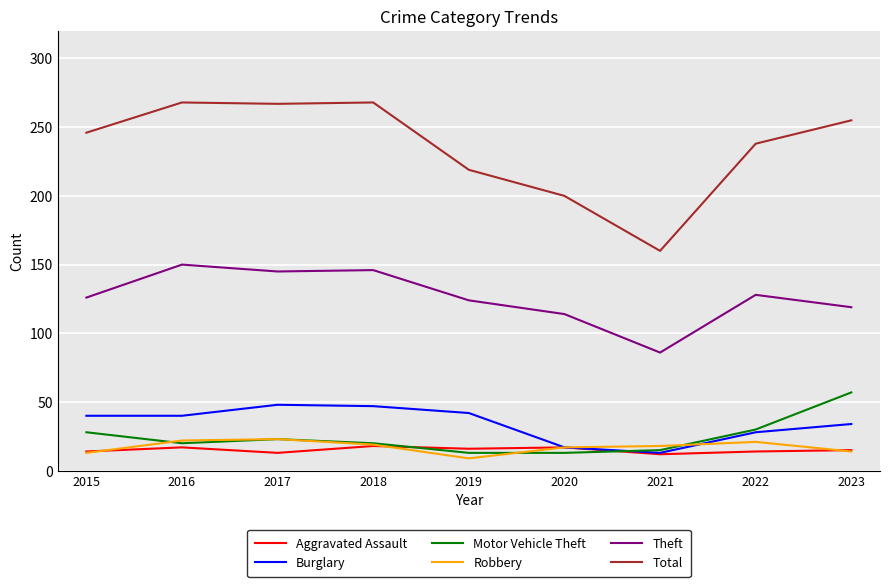

What is the highest value of the Total series?

268